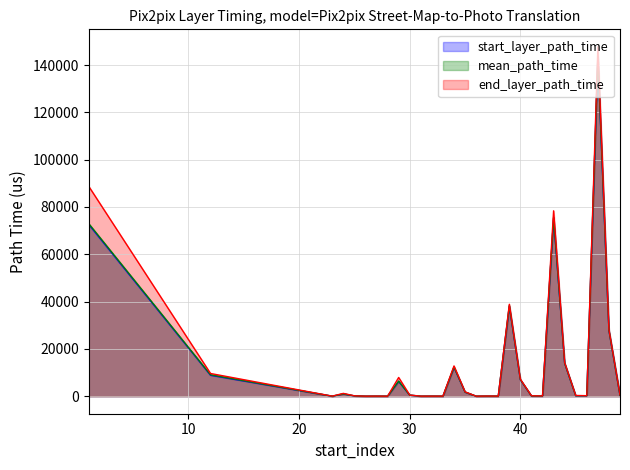

What is the approximate value of end_layer_path_time at 39?

38877.0